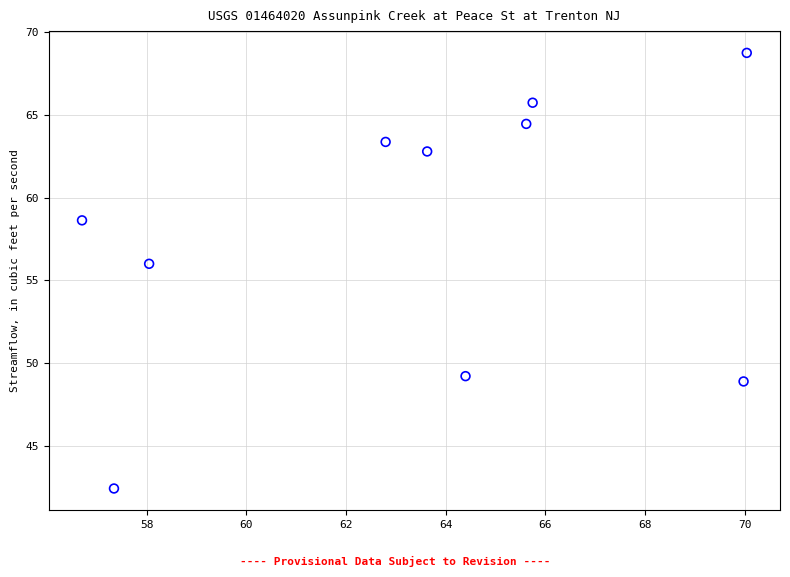

What Y value in the scatter plot is closest to 55?

56.0